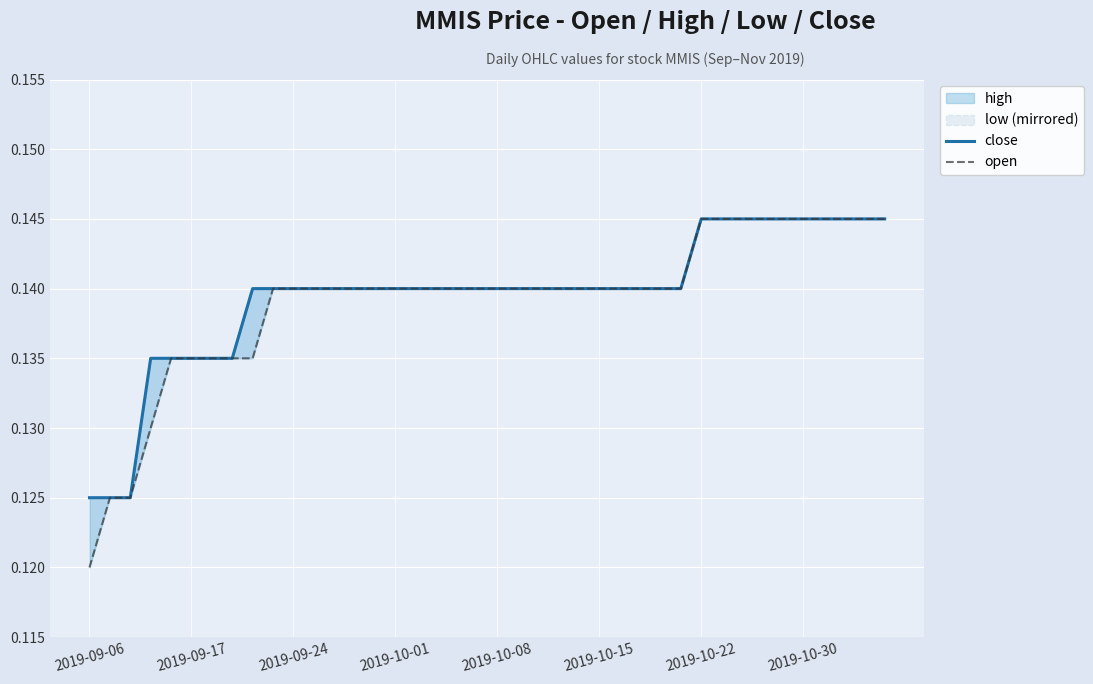

What position from the left is 16?

17